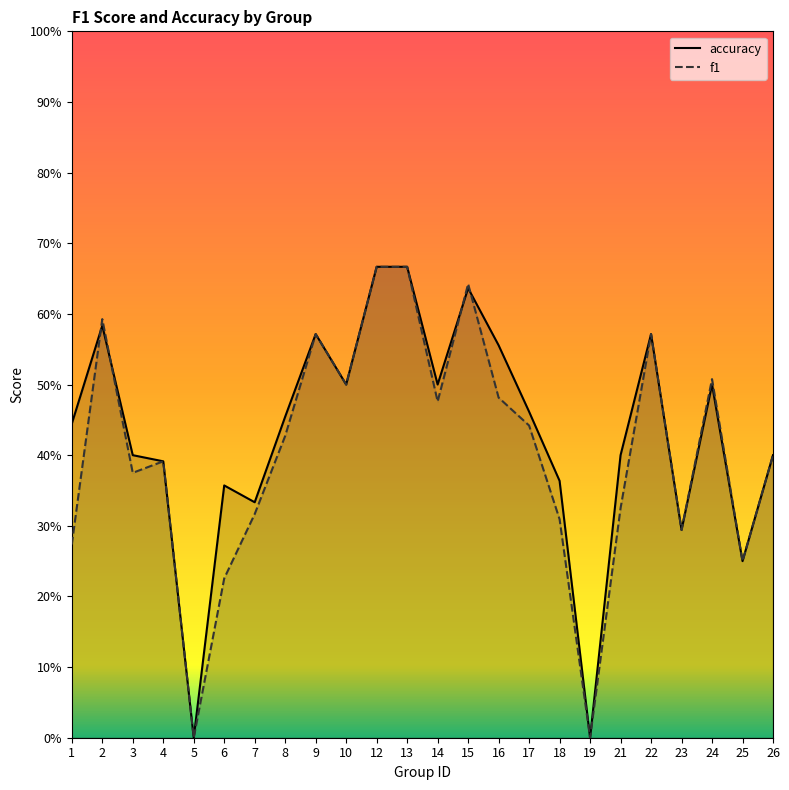

How many interior local valleys does the f1 series have?

7